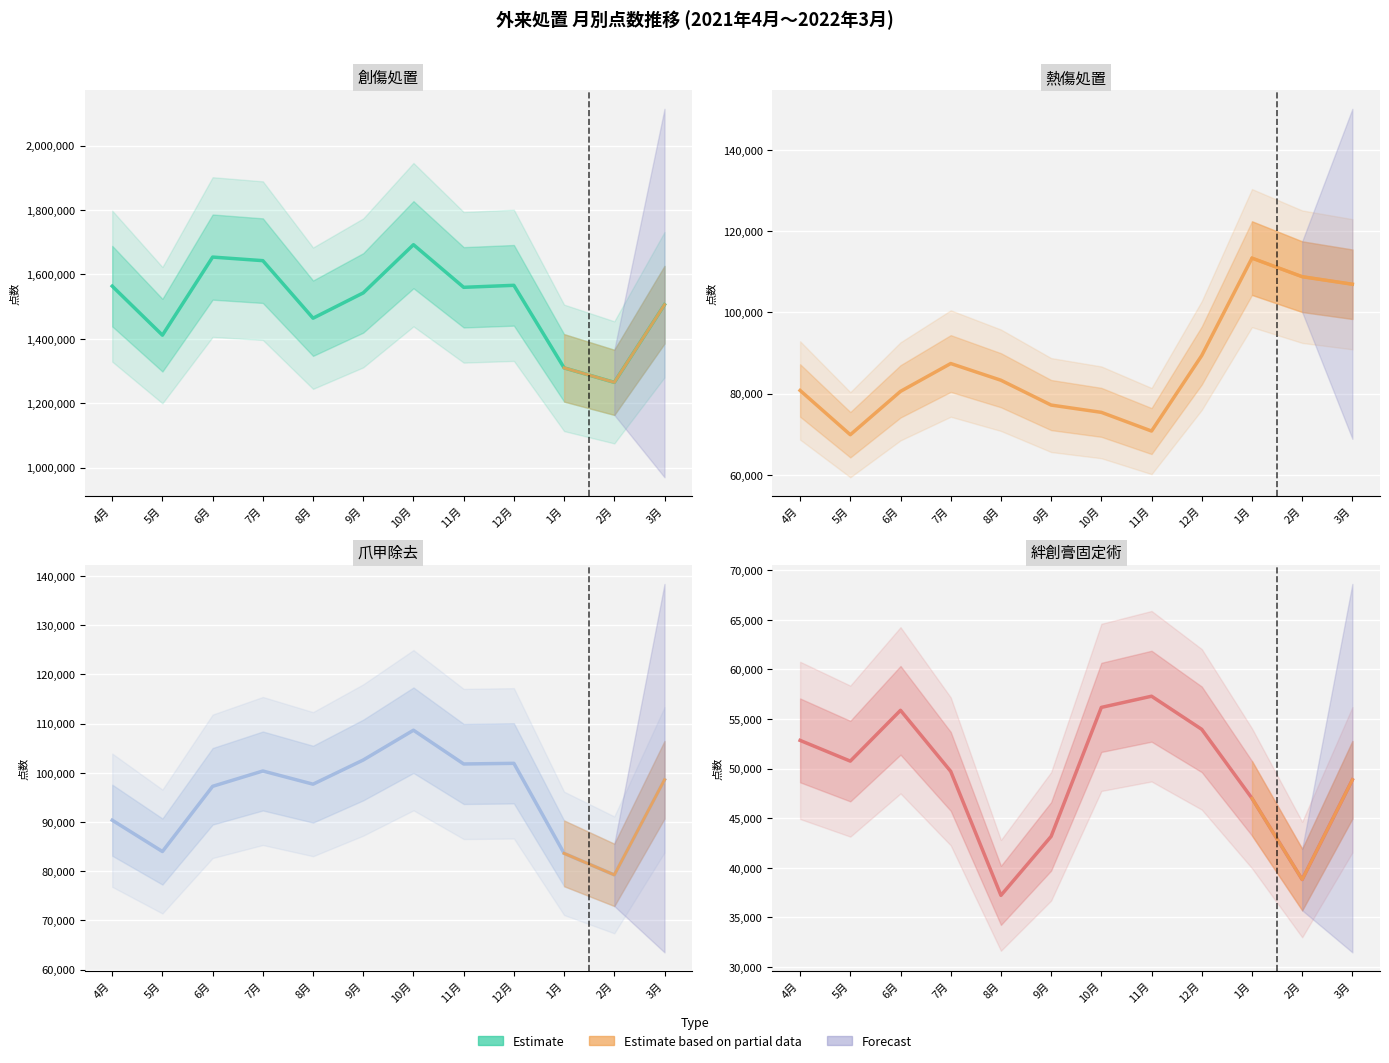

The value of 絆創膏固定術 at 11月 is 80892. True or false?

False